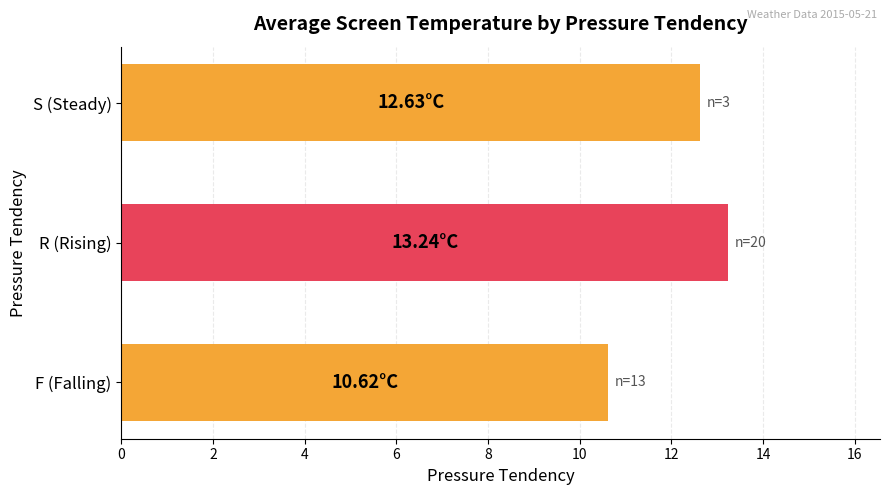

Rank the categories by value from lowest to highest.

F (Falling), S (Steady), R (Rising)